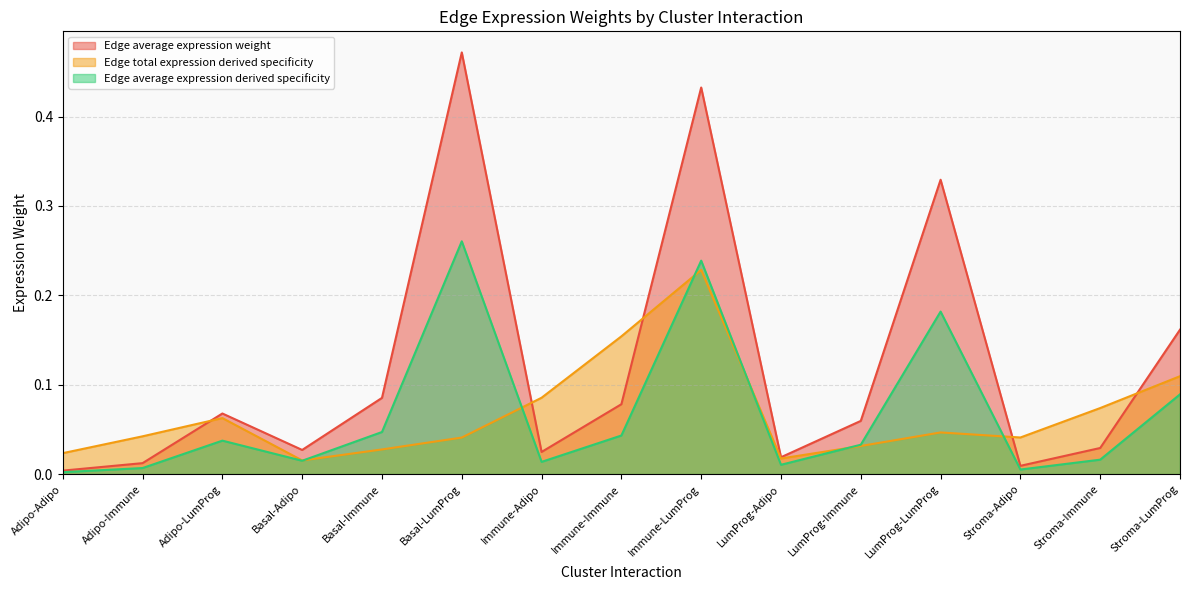

List the series in order of their peak value, lowest first.

Edge total expression derived specificity, Edge average expression derived specificity, Edge average expression weight